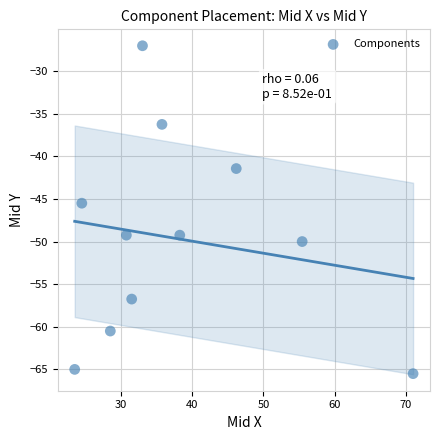

What Y value in the scatter plot is closest to -46?

-45.5